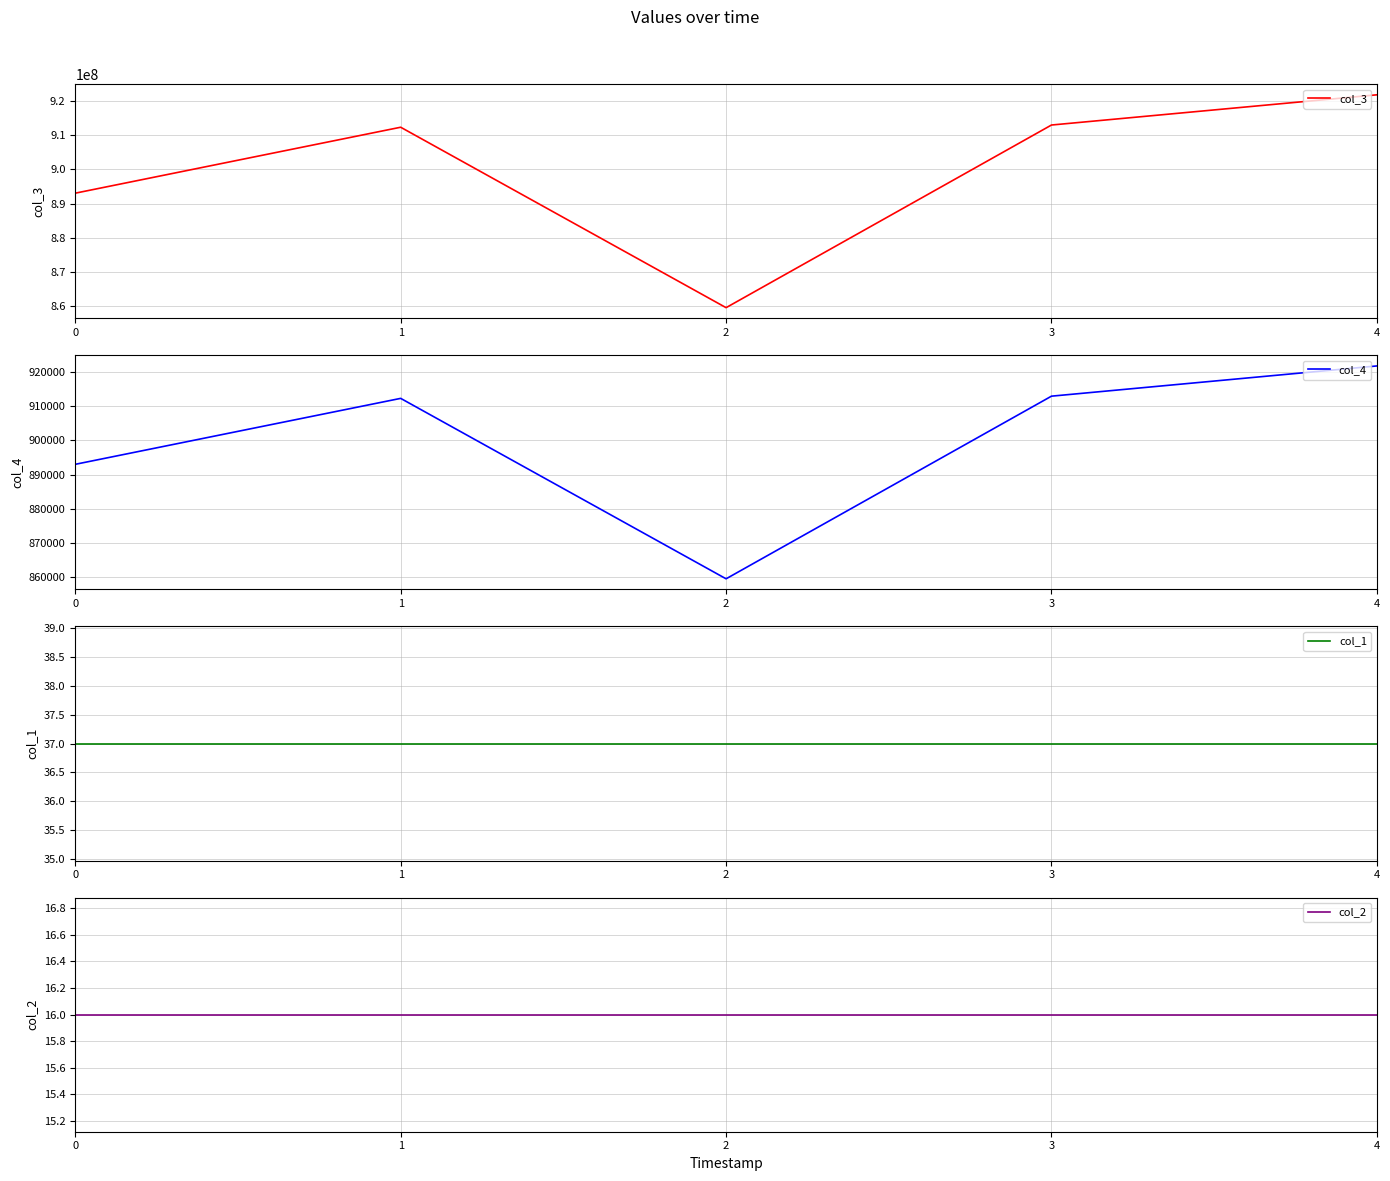

What are all the series names shown in the legend?

col_3, col_4, col_1, col_2